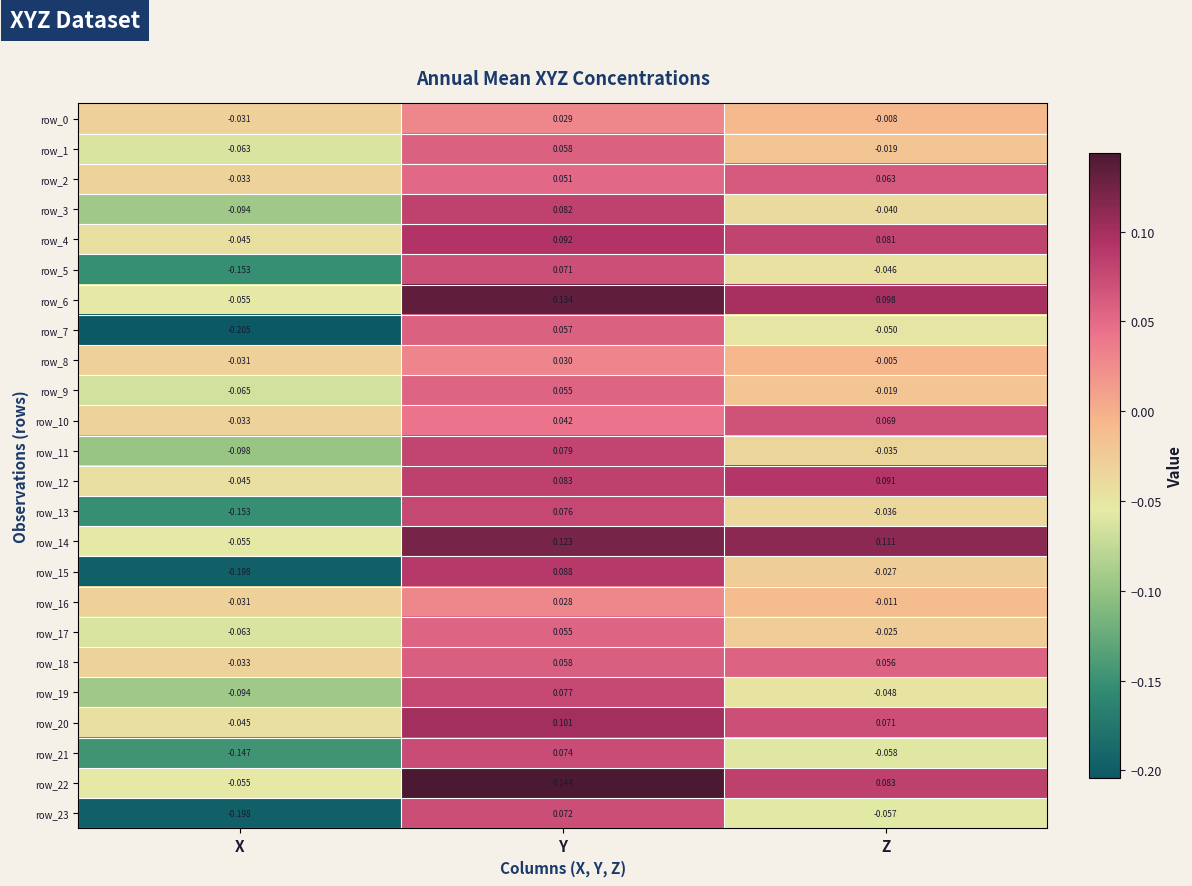

At which label does row_21 first exceed 0?

Y